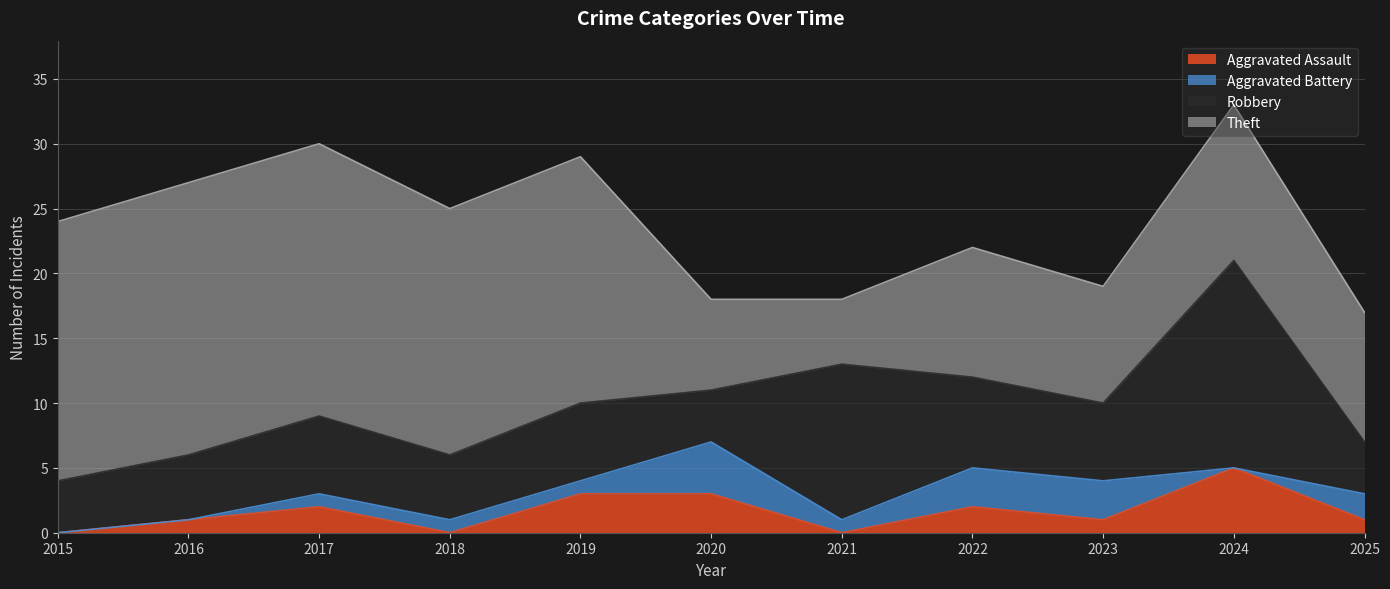

What is the average value of the Theft series?

14